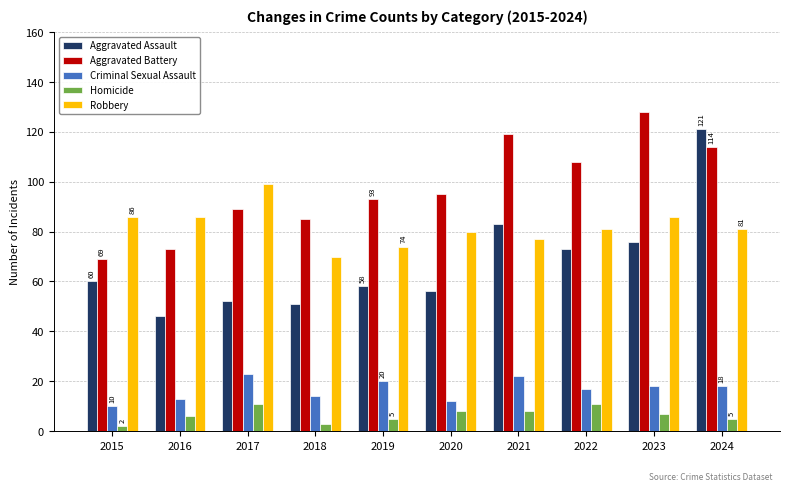

Reading left to right, list all the values displayed in this chart.

Aggravated Assault: 60	46	52	51	58	56	83	73	76	121
Aggravated Battery: 69	73	89	85	93	95	119	108	128	114
Criminal Sexual Assault: 10	13	23	14	20	12	22	17	18	18
Homicide: 2	6	11	3	5	8	8	11	7	5
Robbery: 86	86	99	70	74	80	77	81	86	81